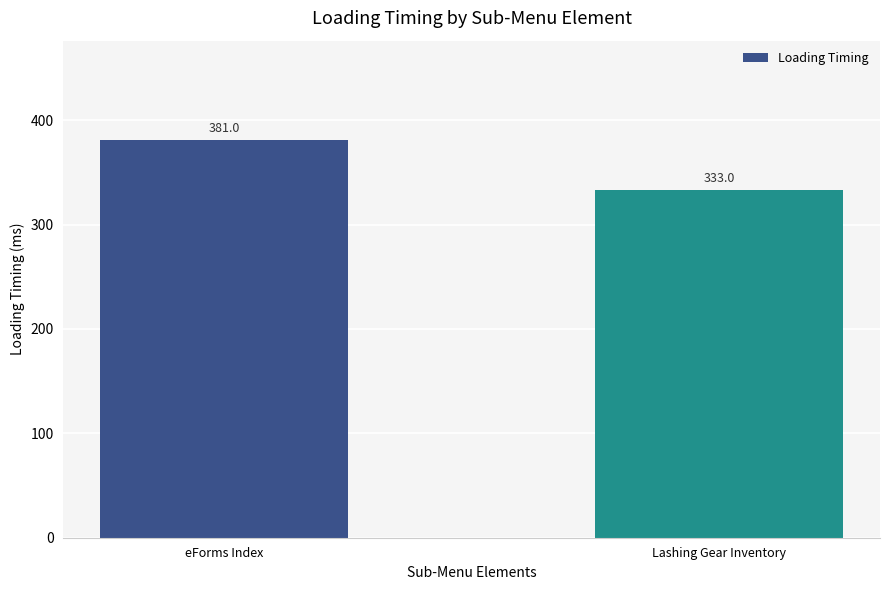

What is the greatest value displayed?

381